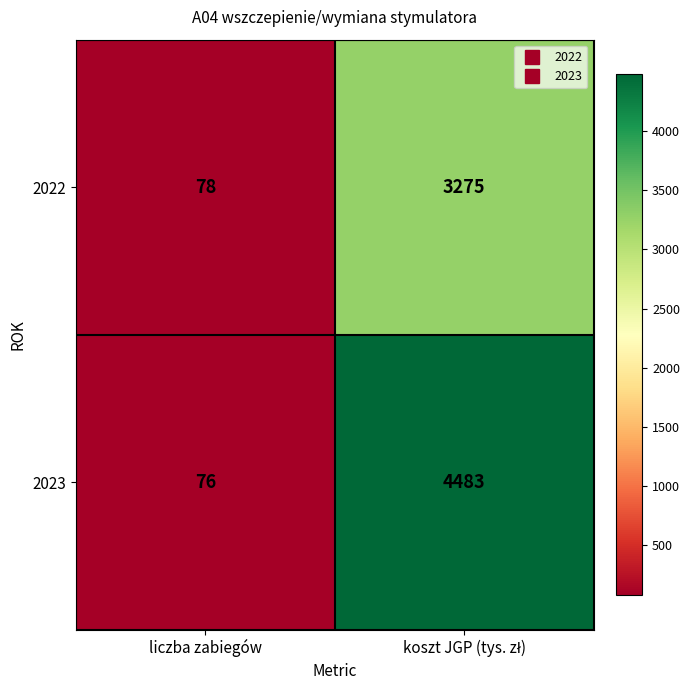

What is the difference between the highest and lowest values at liczba zabiegów?

2